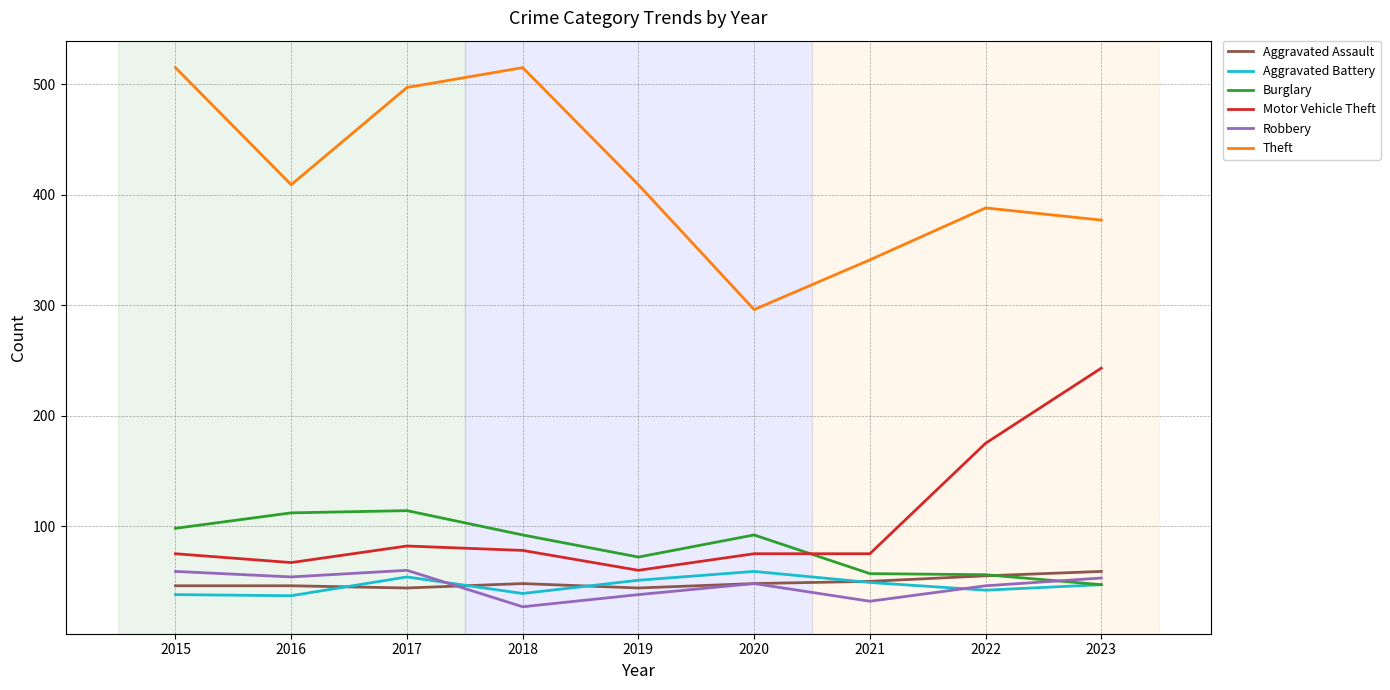

Is the value of Robbery at 2018 greater than the value of Theft at 2019?

No